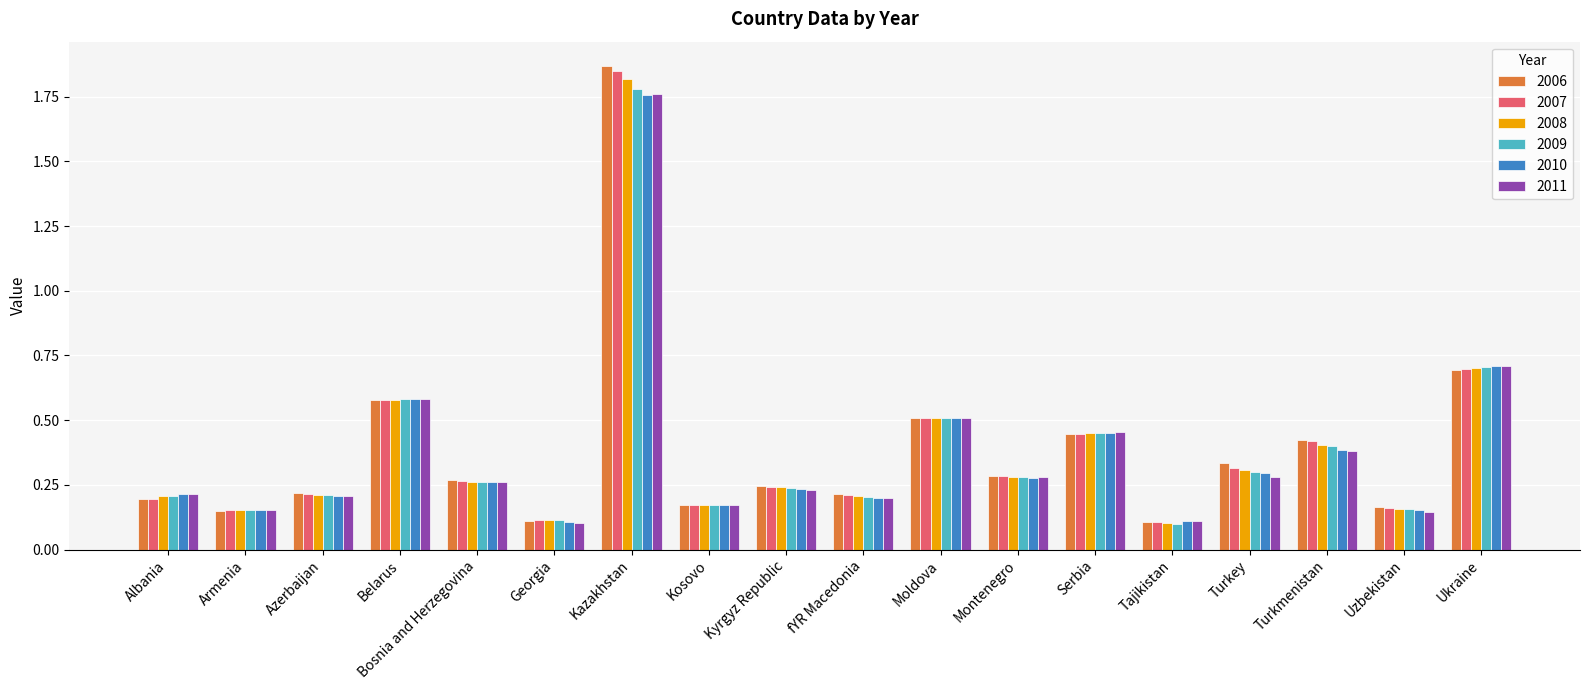

At which label does 2007 reach its peak?

Kazakhstan